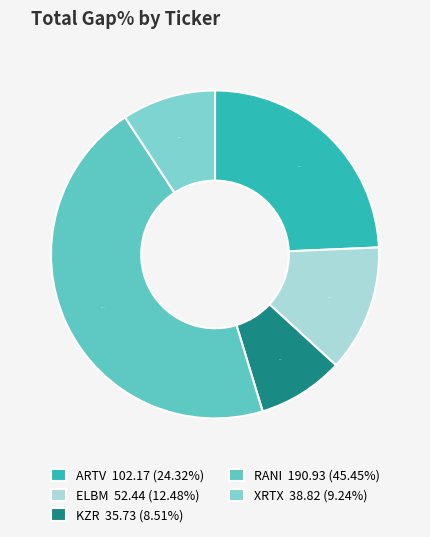

Between KZR and ARTV, which is larger?

ARTV